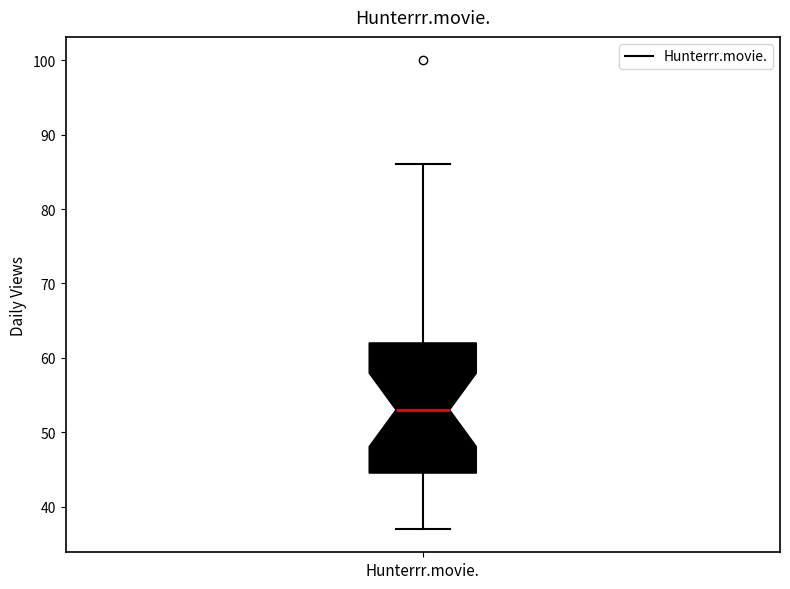

Read this box plot against the y-axis: the position of the median line, the range covered by the box, and the ends of both whiskers. The values are not printed on the chart, so give them approximately, as read against the axis.

median 53, box 45 to 62, whiskers 37 to 86